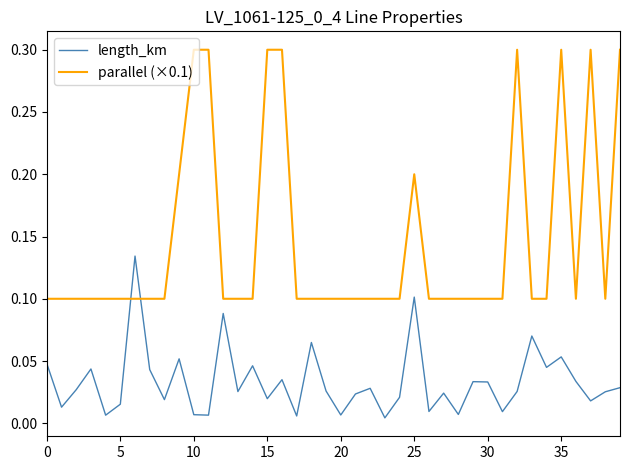

Rank the series by their average value, from lowest to highest.

length_km, parallel (×0.1)